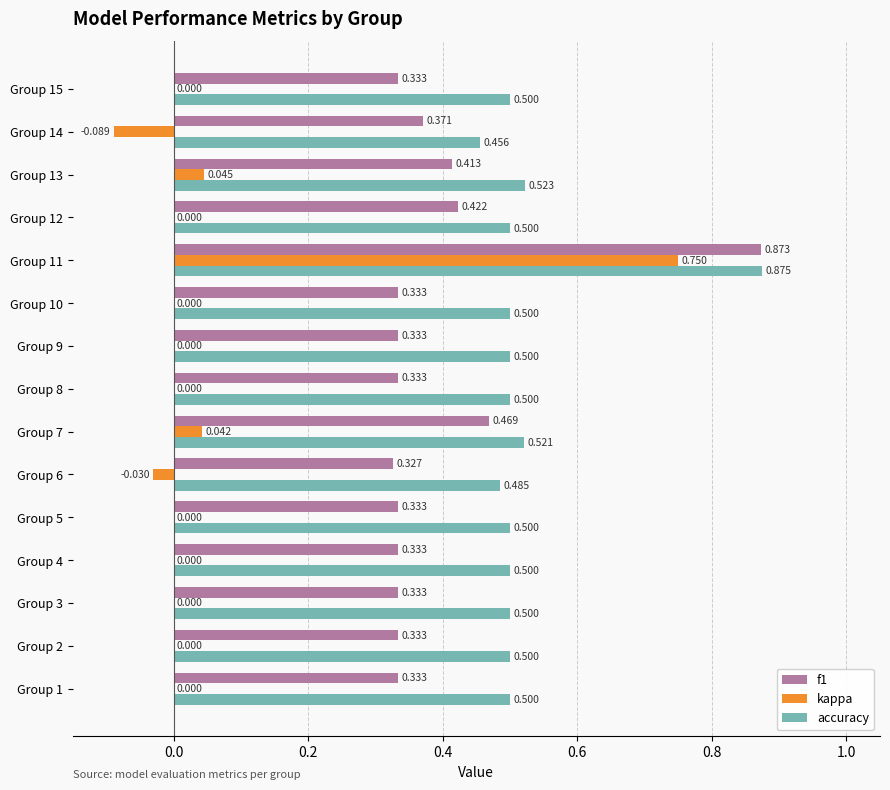

Between Group 8 and Group 14, which series saw the biggest shift?

kappa